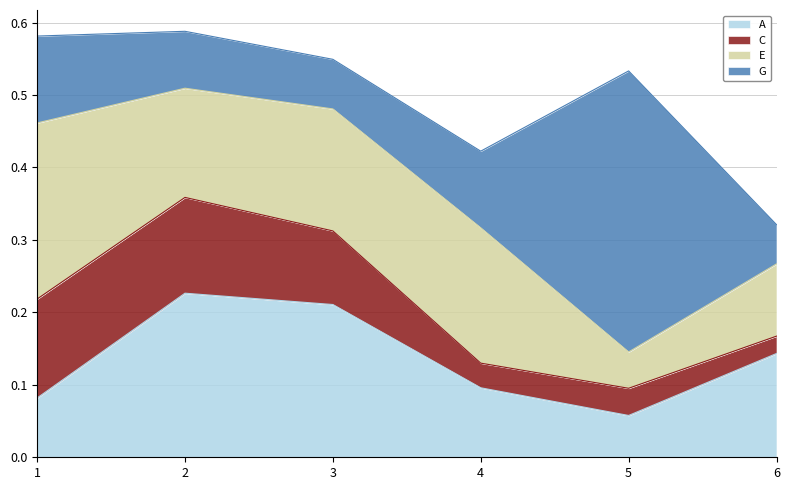

How many lines are shown in the chart?

4